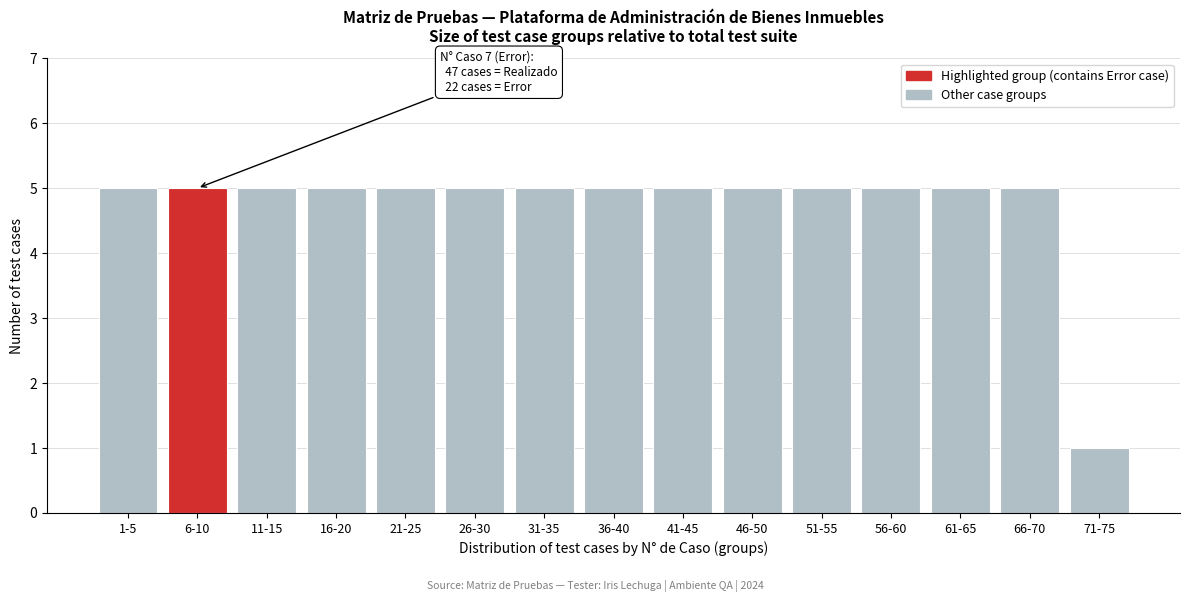

Reading left to right, list all the values displayed in this chart.

5	5	5	5	5	5	5	5	5	5	5	5	5	5	1